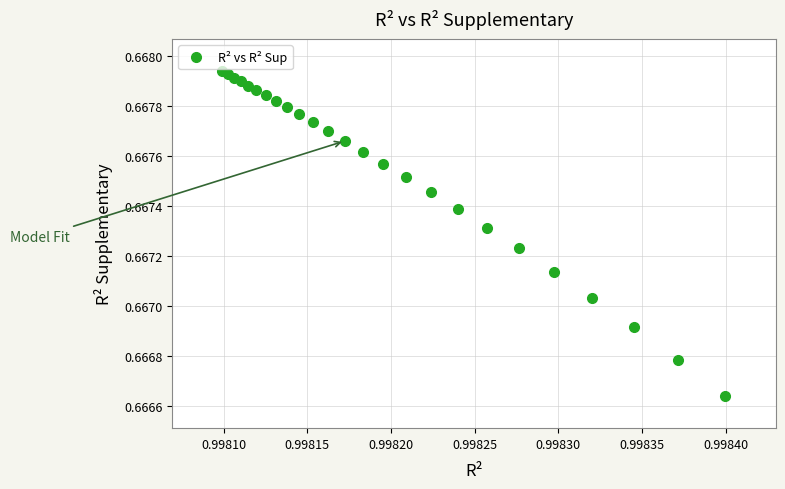

How many values are between 0 and 1?

25